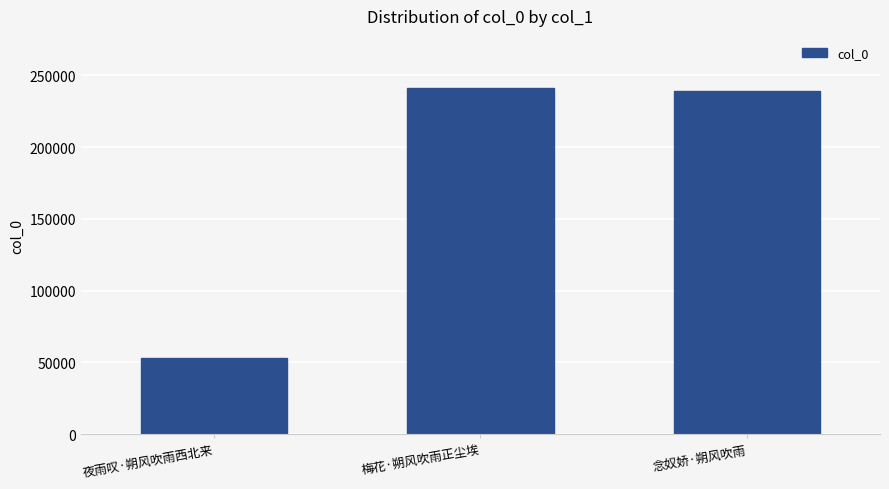

What is the maximum value shown in the chart?

241306